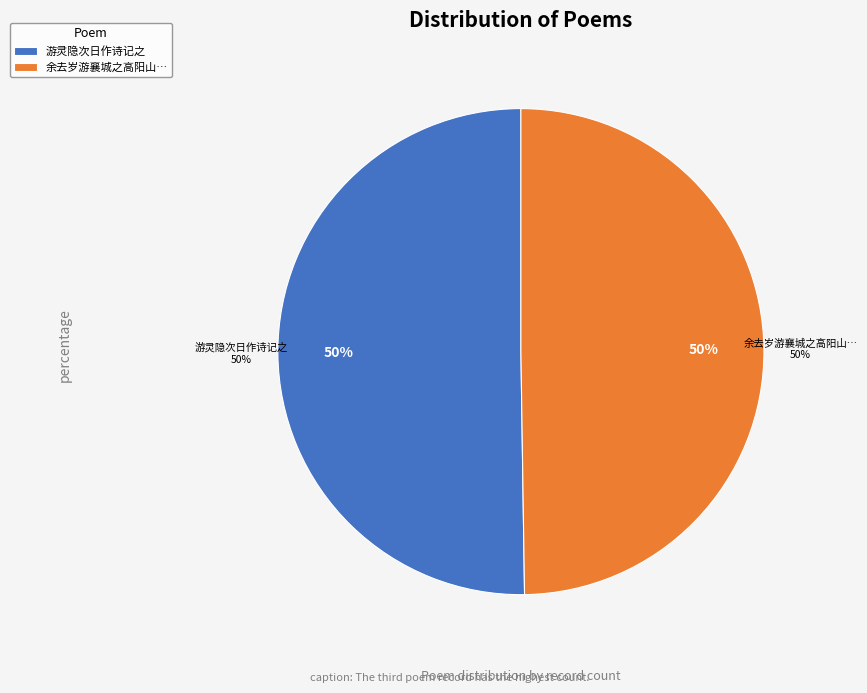

True or false: 余去岁游襄城之高阳山逮今复来视壁间所识适当去年之游日作诗记之 accounts for 50% of the total.

True